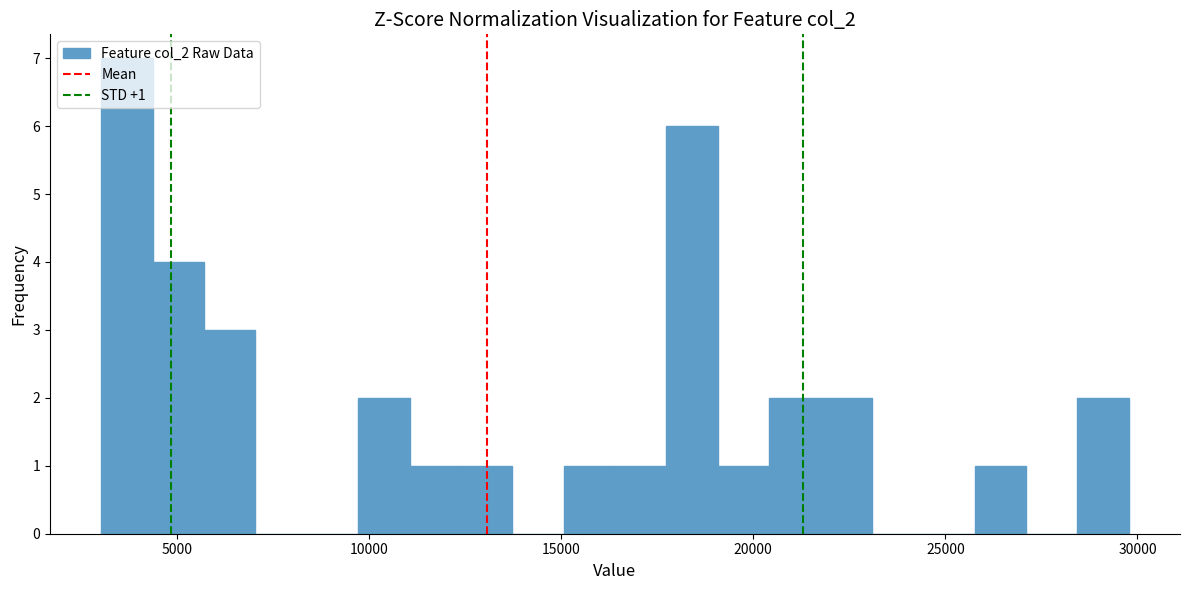

Around what value on the x-axis is the tallest bar? Give the approximate position of its centre, as read against the axis.

3500